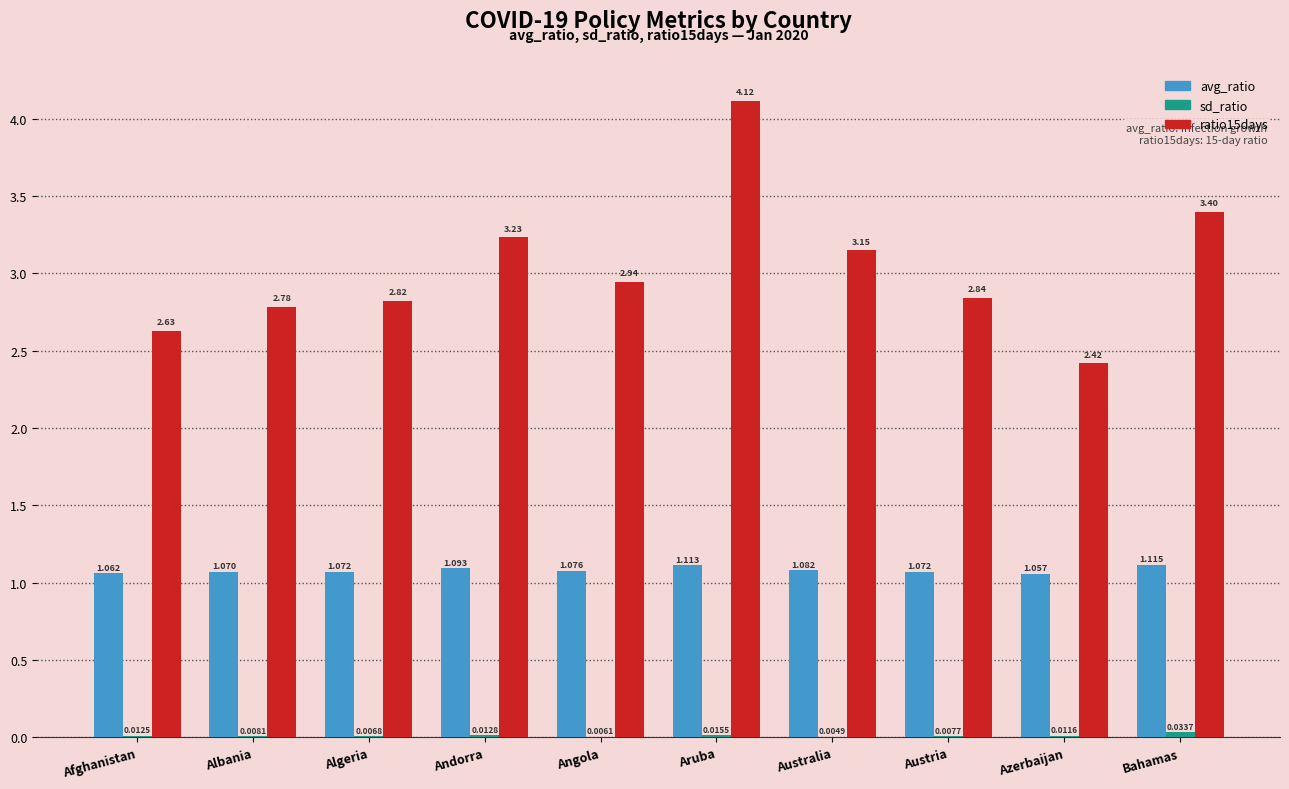

At which category is the sum across all series the highest?

Aruba